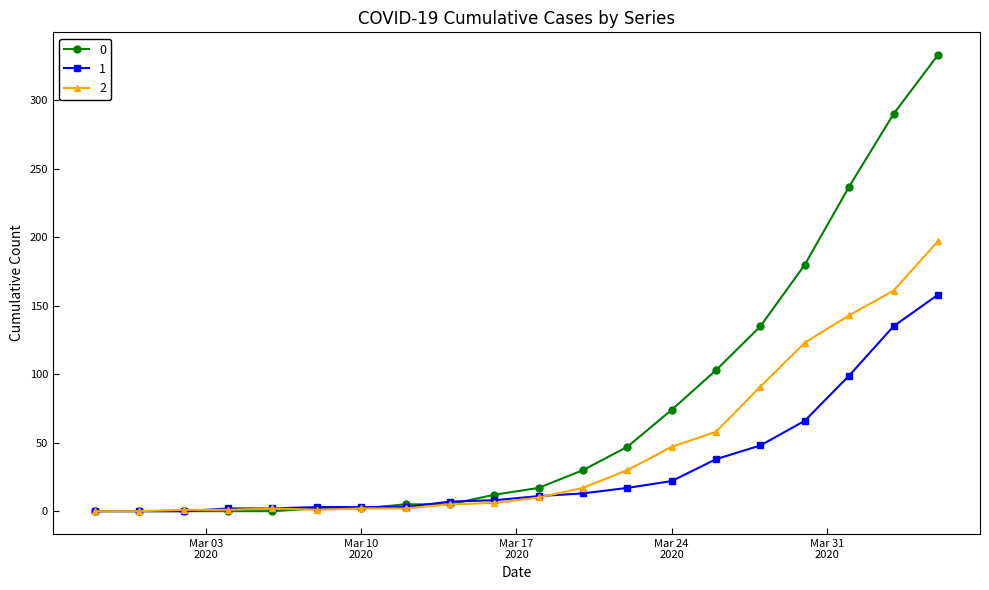

Rank the series by their average value, from lowest to highest.

1, 2, 0